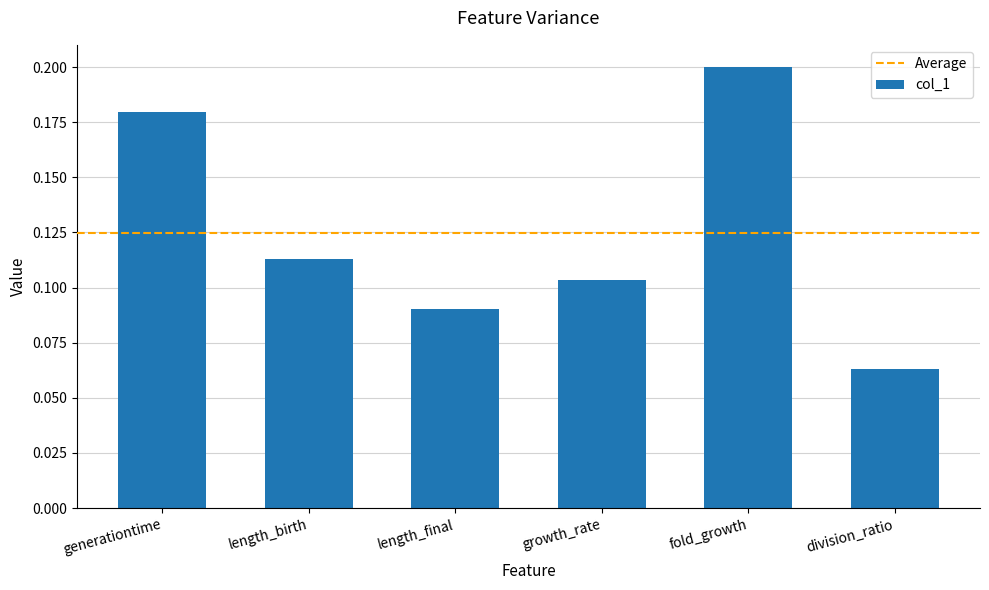

The value at fold_growth is 0.3. True or false?

False